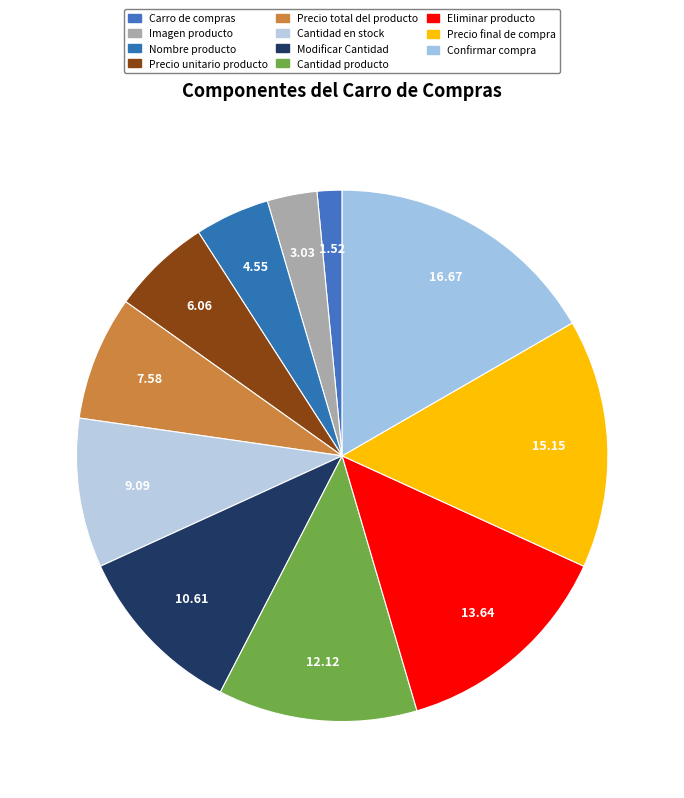

What is the largest slice in the pie chart?

Confirmar compra